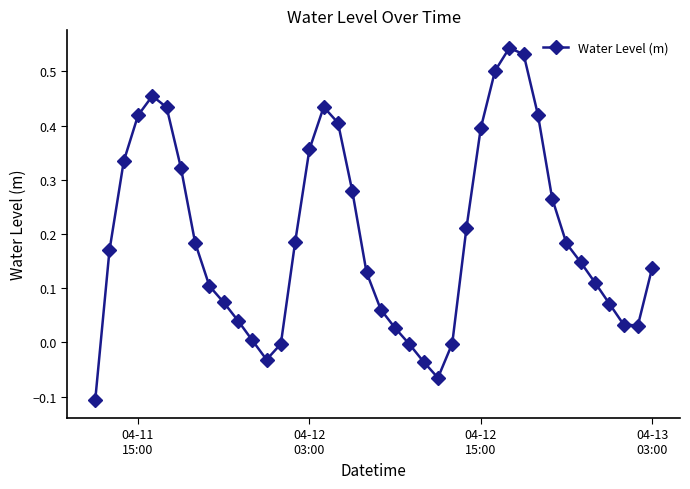

How many interior local peaks (higher than both neighbors) does the data have?

3